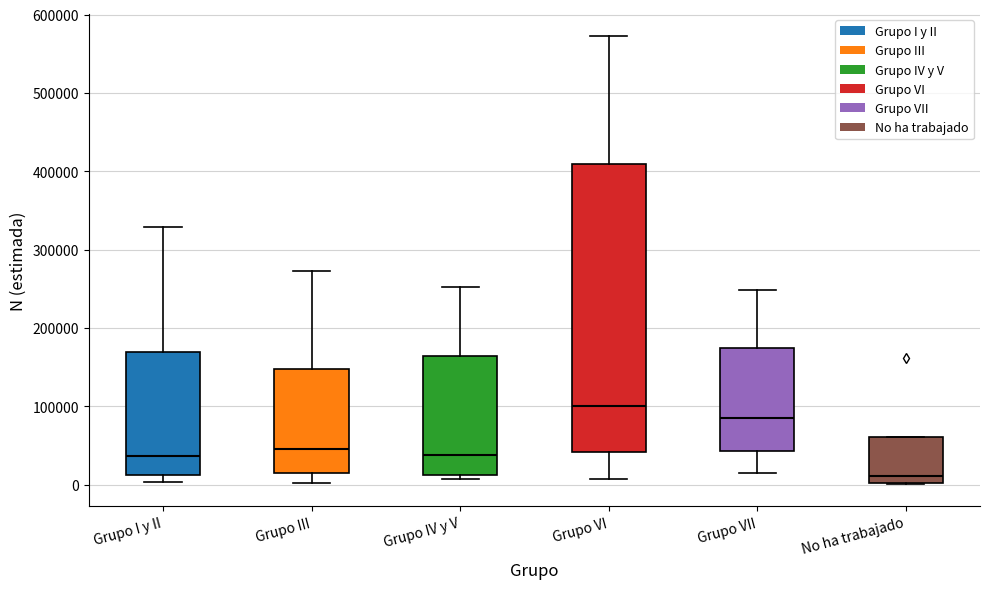

Reading left to right, transcribe this box plot: for each box, give where its median line is, the range the box spans, and where its two whiskers end, as read against the y-axis. The values are not printed on the chart, so give them approximately, as read against the axis.

Grupo I y II: median 40000, box 10000 to 170000, whiskers 0 to 330000
Grupo III: median 40000, box 20000 to 150000, whiskers 0 to 270000
Grupo IV y V: median 40000, box 10000 to 160000, whiskers 10000 (just below the box's lower edge) to 250000
Grupo VI: median 100000, box 40000 to 410000, whiskers 10000 to 570000
Grupo VII: median 90000, box 40000 to 170000, whiskers 10000 to 250000
No ha trabajado: median 10000, box 0 to 60000, whiskers 0 to 60000